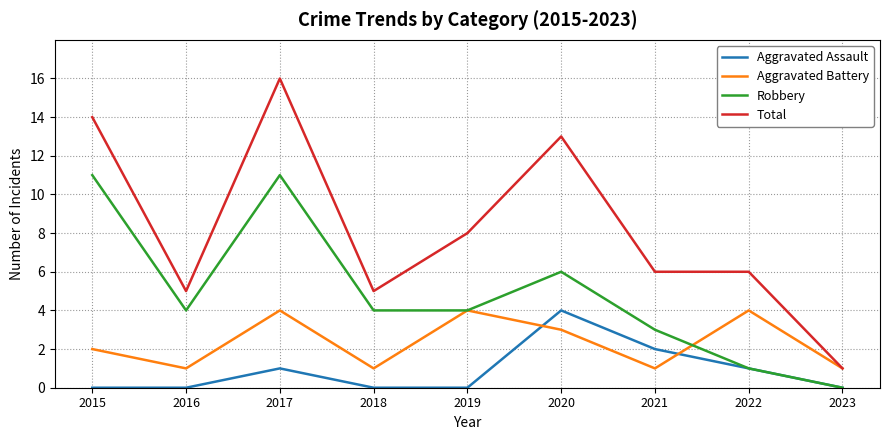

List the series in order of their overall mean, lowest first.

Aggravated Assault, Aggravated Battery, Robbery, Total